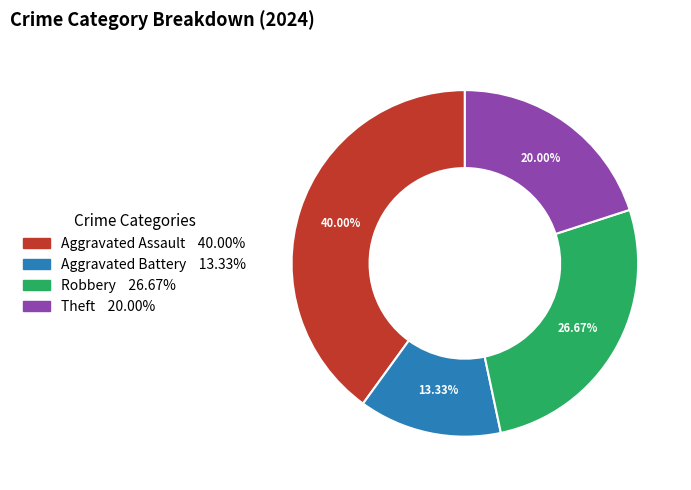

What percentage is NOT represented by Aggravated Battery?

86.7%